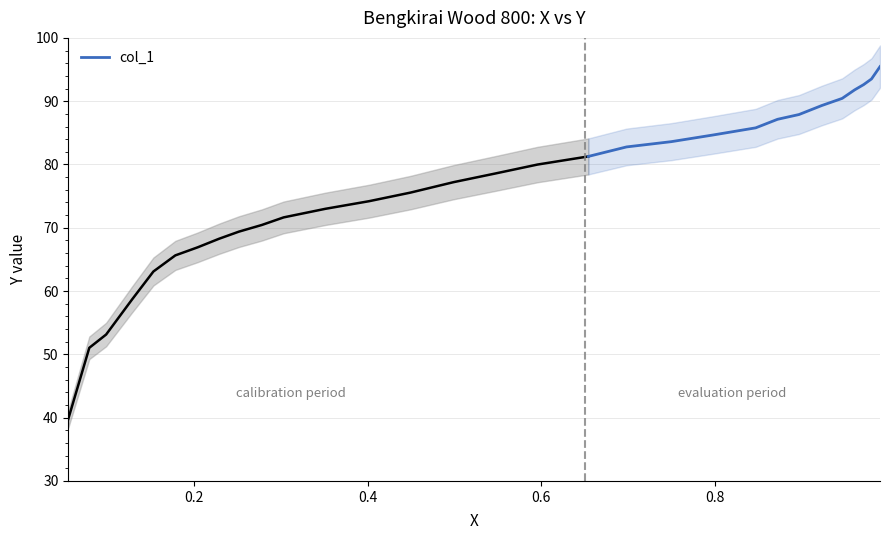

How many data points does each series have?

13